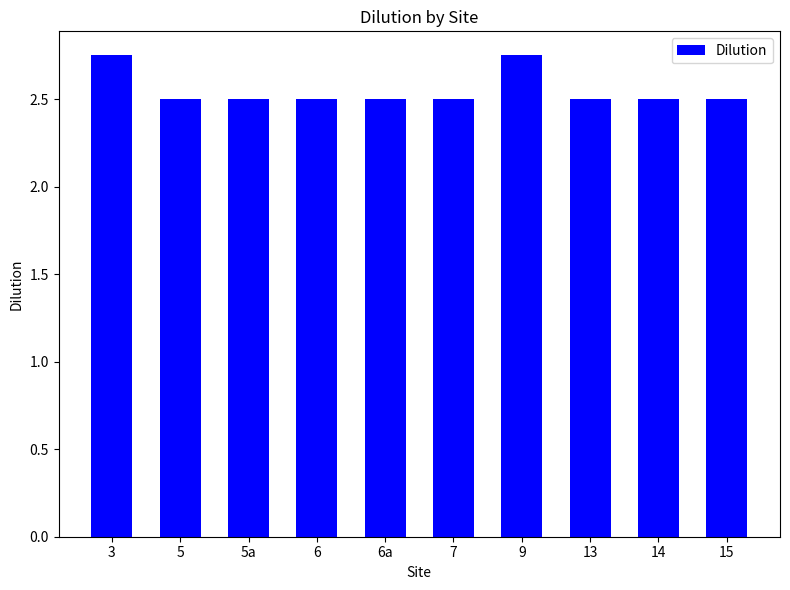

The chart shows a value of 4.4 at 7. True or false?

False